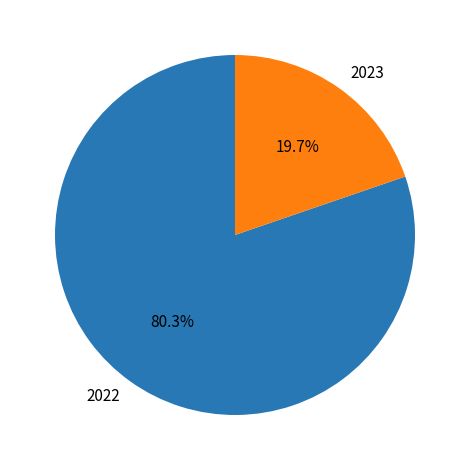

What percentage is the 2022 slice, to the nearest percent?

80%